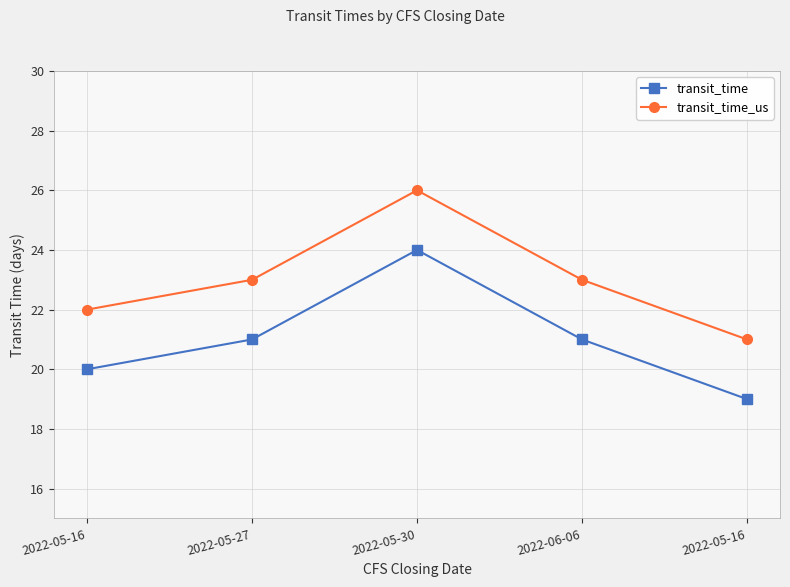

What is the highest value of the transit_time series?

24